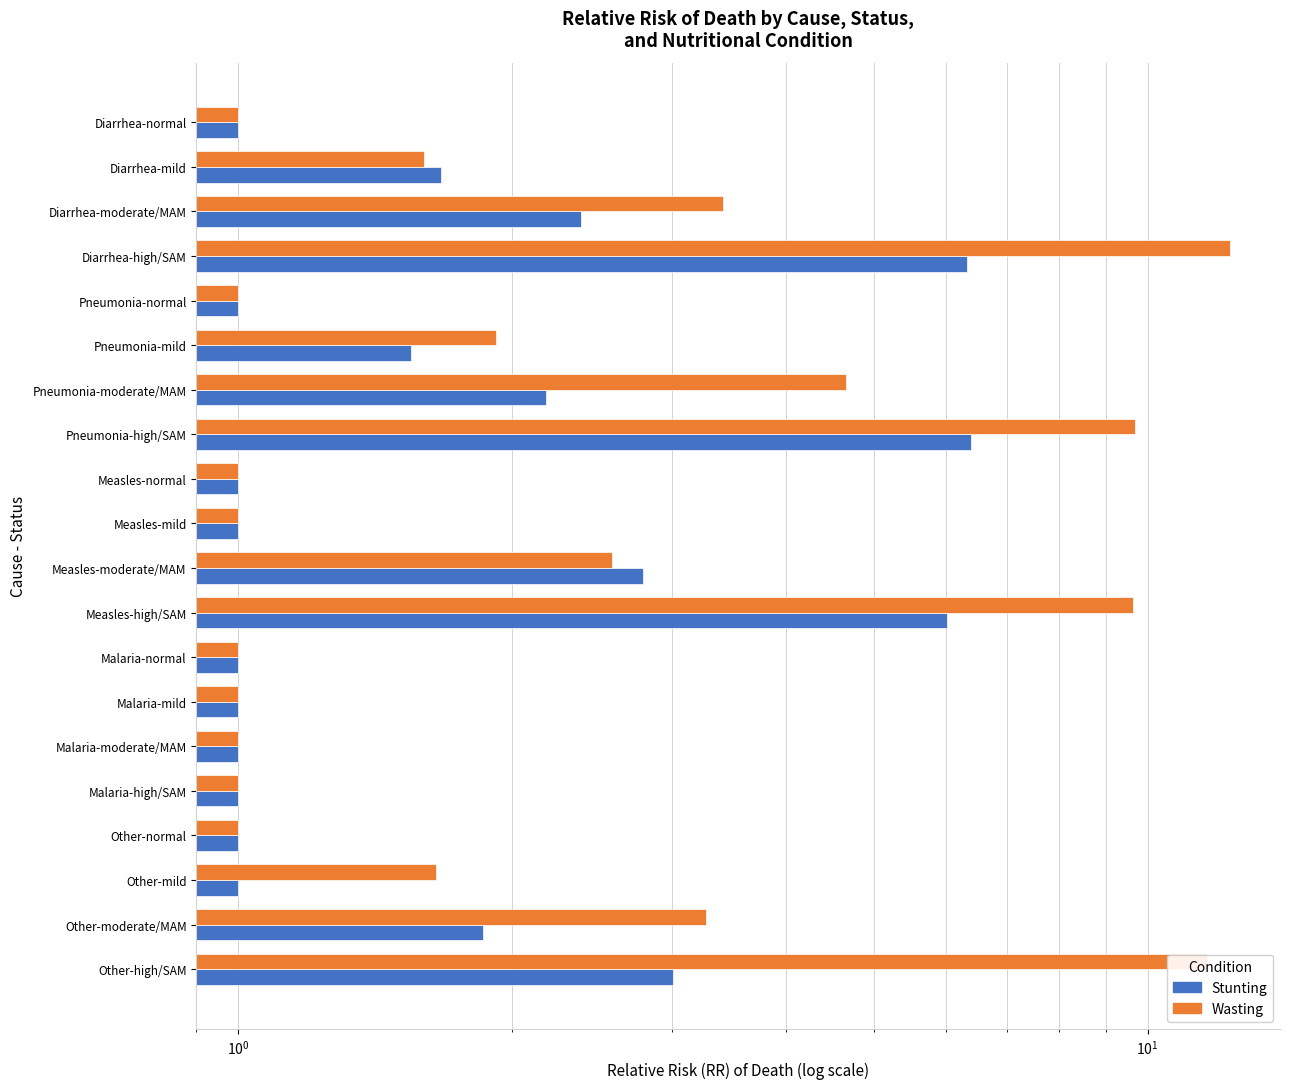

What value does the Wasting series have at Malaria-high/SAM?

1.0